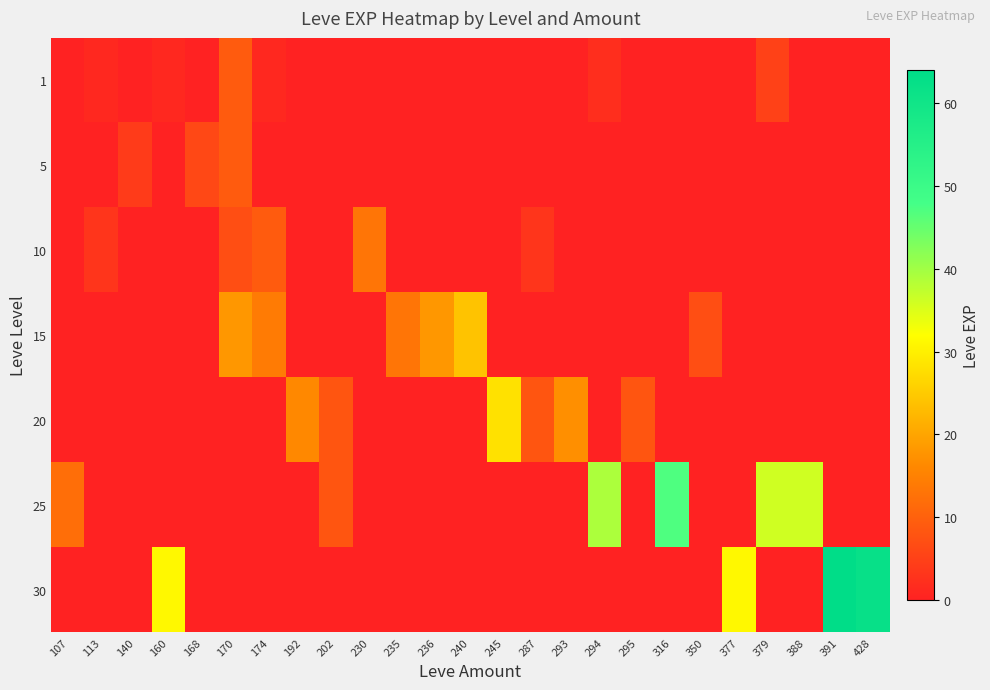

At 388, list the series in order from smallest to largest.

1, 5, 10, 15, 20, 30, 25